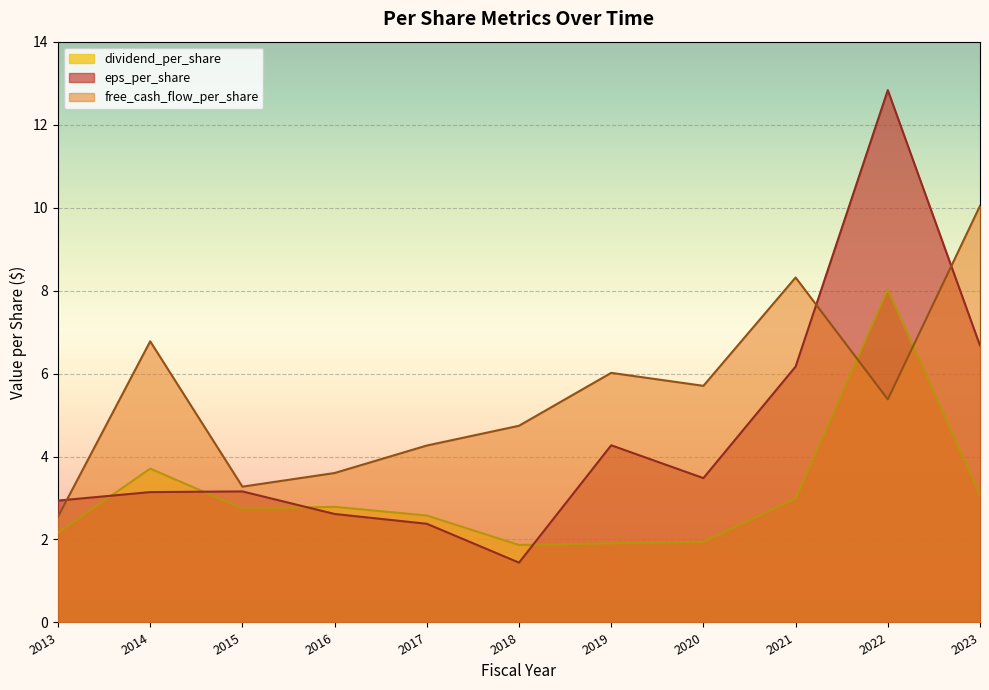

True or false: dividend_per_share has a value of 1.3 at 2023.

False